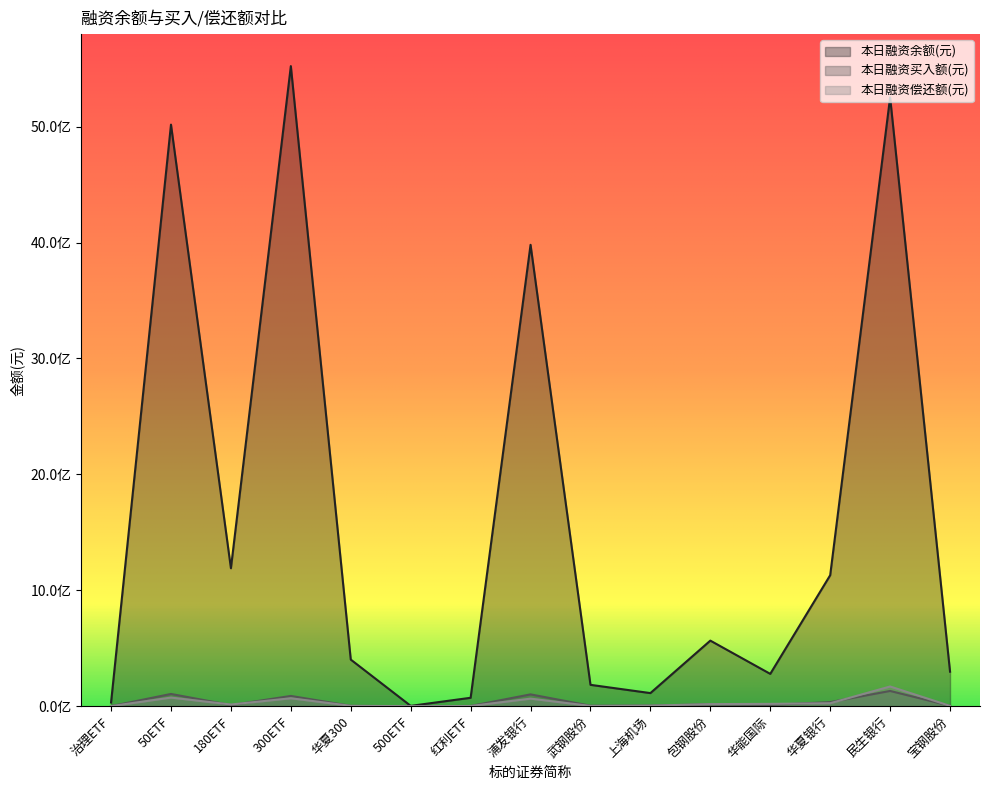

True or false: 本日融资偿还额(元) has a value of 27841205 at 50ETF.

False